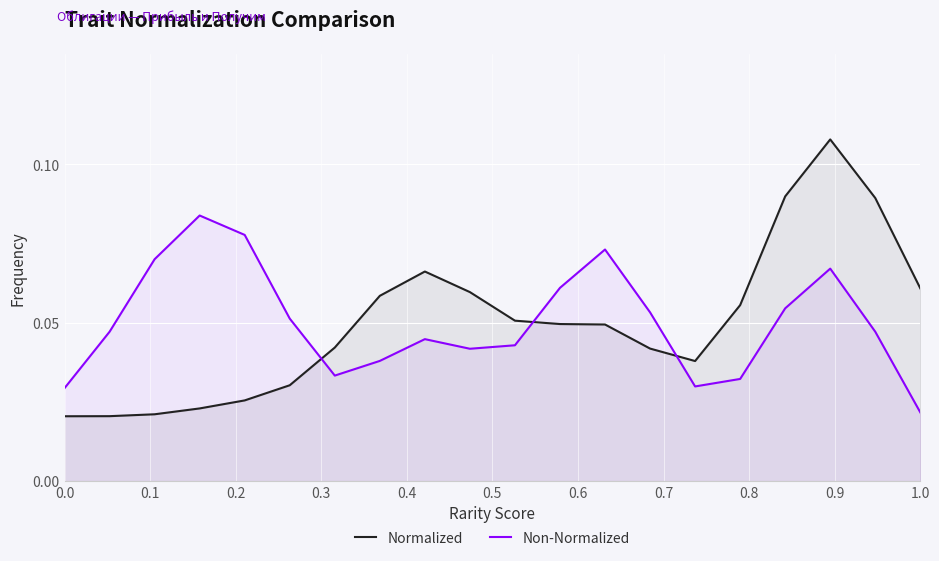

Which series has the widest spread of values?

Normalized